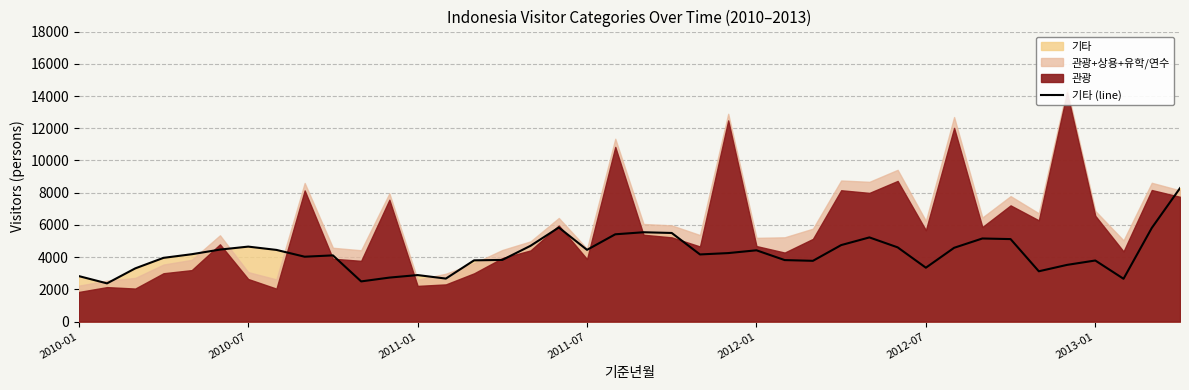

What is the average value?

4217